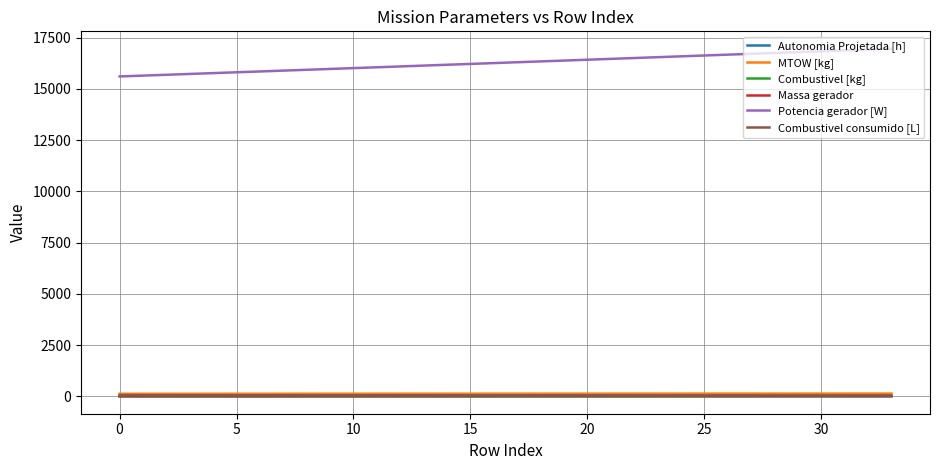

Which series has the largest total across all categories?

Potencia gerador [W]